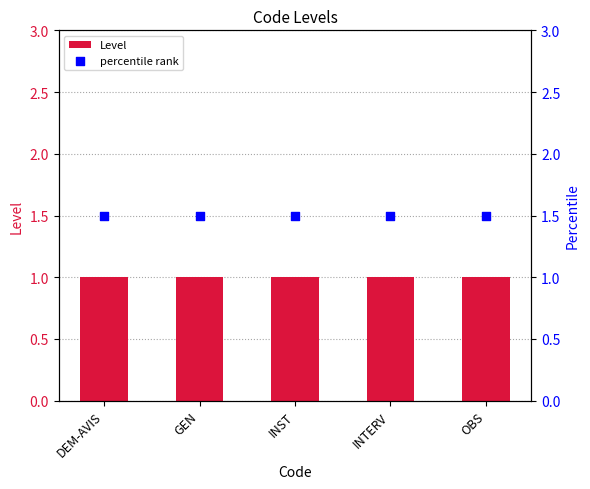

Which series contains the lowest Y value?

Level